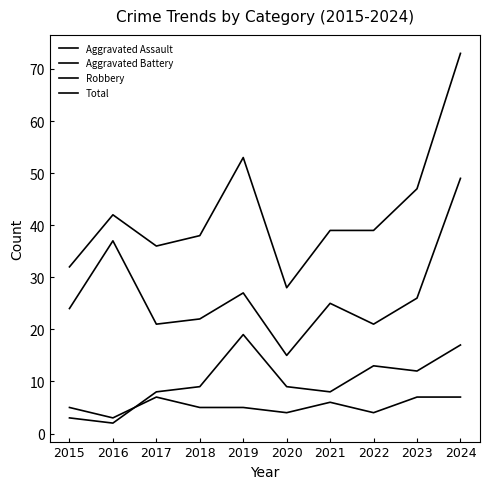

Rank the series at 2016 from lowest to highest value.

Aggravated Battery, Aggravated Assault, Robbery, Total